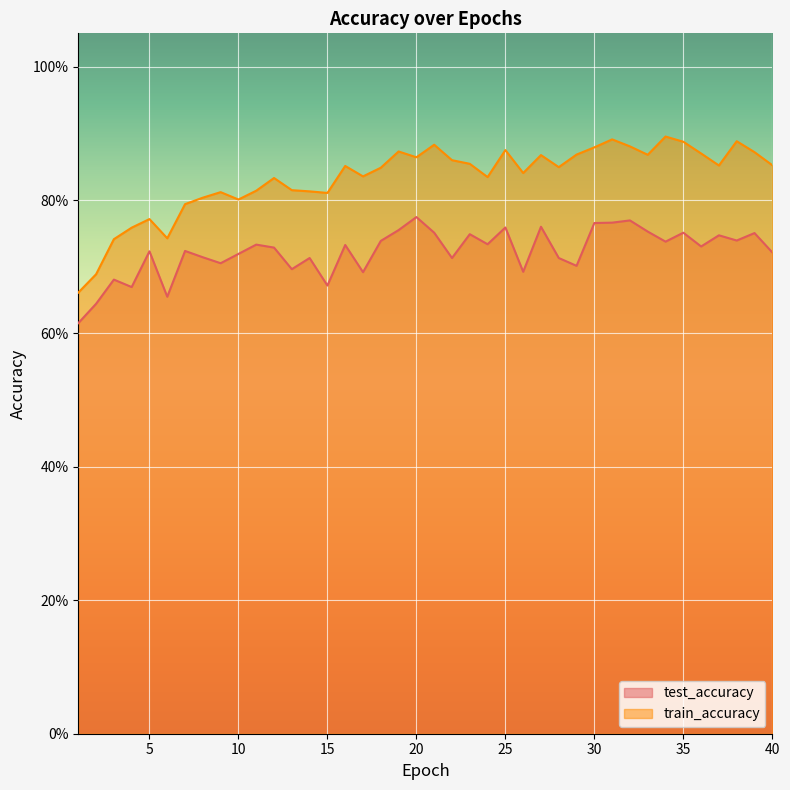

True or false: train_accuracy and test_accuracy intersect in this chart.

False